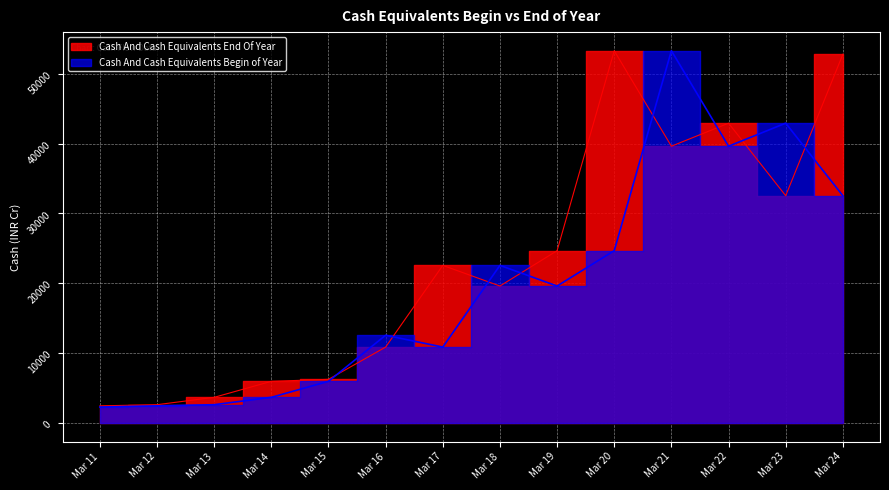

What is the lowest value of the Cash And Cash Equivalents Begin of Year series?

2300.3